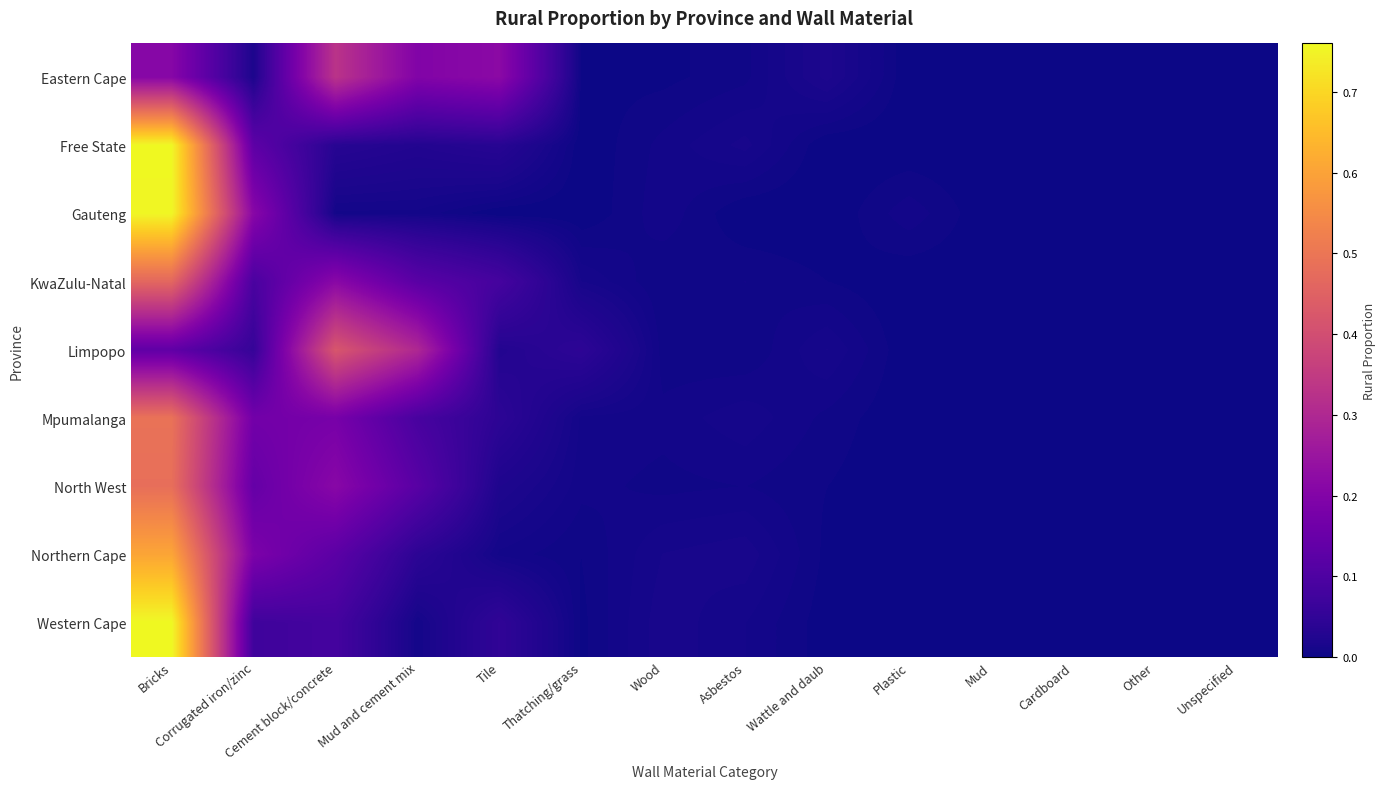

Reading right to left, list all the values displayed in this chart.

Eastern Cape: Unspecified=0.0	Other=0.0	Cardboard=0.0	Mud=0.0	Plastic=0.0	Wattle and daub=0.0	Asbestos=0.0	Wood=0.0	Thatching/grass=0.0	Tile=0.2	Mud and cement mix=0.2	Cement block/concrete=0.3	Corrugated iron/zinc=0.0	Bricks=0.2
Free State: Unspecified=0.0	Other=0.0	Cardboard=0.0	Mud=0.0	Plastic=0.0	Wattle and daub=0.0	Asbestos=0.0	Wood=0.0	Thatching/grass=0.0	Tile=0.0	Mud and cement mix=0.0	Cement block/concrete=0.0	Corrugated iron/zinc=0.1	Bricks=0.8
Gauteng: Unspecified=0.0	Other=0.0	Cardboard=0.0	Mud=0.0	Plastic=0.0	Wattle and daub=0.0	Asbestos=0.0	Wood=0.0	Thatching/grass=0.0	Tile=0.0	Mud and cement mix=0.0	Cement block/concrete=0.0	Corrugated iron/zinc=0.2	Bricks=0.8
KwaZulu-Natal: Unspecified=0.0	Other=0.0	Cardboard=0.0	Mud=0.0	Plastic=0.0	Wattle and daub=0.0	Asbestos=0.0	Wood=0.0	Thatching/grass=0.0	Tile=0.1	Mud and cement mix=0.1	Cement block/concrete=0.2	Corrugated iron/zinc=0.1	Bricks=0.5
Limpopo: Unspecified=0.0	Other=0.0	Cardboard=0.0	Mud=0.0	Plastic=0.0	Wattle and daub=0.0	Asbestos=0.0	Wood=0.0	Thatching/grass=0.0	Tile=0.0	Mud and cement mix=0.3	Cement block/concrete=0.4	Corrugated iron/zinc=0.1	Bricks=0.1
Mpumalanga: Unspecified=0.0	Other=0.0	Cardboard=0.0	Mud=0.0	Plastic=0.0	Wattle and daub=0.0	Asbestos=0.0	Wood=0.0	Thatching/grass=0.0	Tile=0.0	Mud and cement mix=0.1	Cement block/concrete=0.2	Corrugated iron/zinc=0.2	Bricks=0.5
North West: Unspecified=0.0	Other=0.0	Cardboard=0.0	Mud=0.0	Plastic=0.0	Wattle and daub=0.0	Asbestos=0.0	Wood=0.0	Thatching/grass=0.0	Tile=0.0	Mud and cement mix=0.1	Cement block/concrete=0.2	Corrugated iron/zinc=0.1	Bricks=0.5
Northern Cape: Unspecified=0.0	Other=0.0	Cardboard=0.0	Mud=0.0	Plastic=0.0	Wattle and daub=0.0	Asbestos=0.0	Wood=0.0	Thatching/grass=0.0	Tile=0.0	Mud and cement mix=0.0	Cement block/concrete=0.1	Corrugated iron/zinc=0.2	Bricks=0.6
Western Cape: Unspecified=0.0	Other=0.0	Cardboard=0.0	Mud=0.0	Plastic=0.0	Wattle and daub=0.0	Asbestos=0.0	Wood=0.0	Thatching/grass=0.0	Tile=0.0	Mud and cement mix=0.0	Cement block/concrete=0.1	Corrugated iron/zinc=0.1	Bricks=0.8